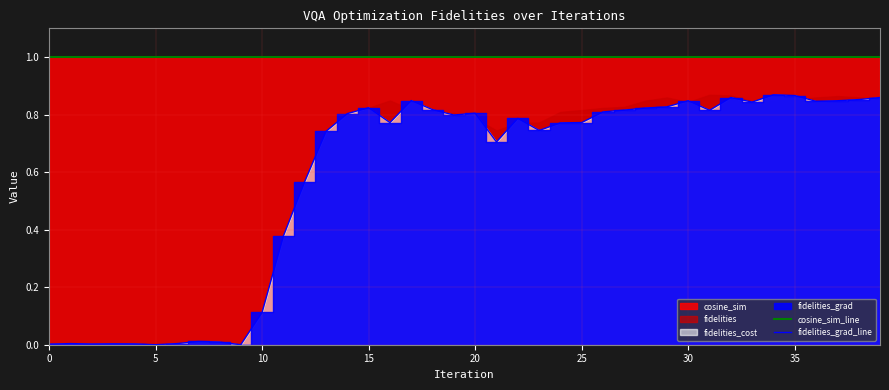

Which label corresponds to the smallest value in the chart?

9